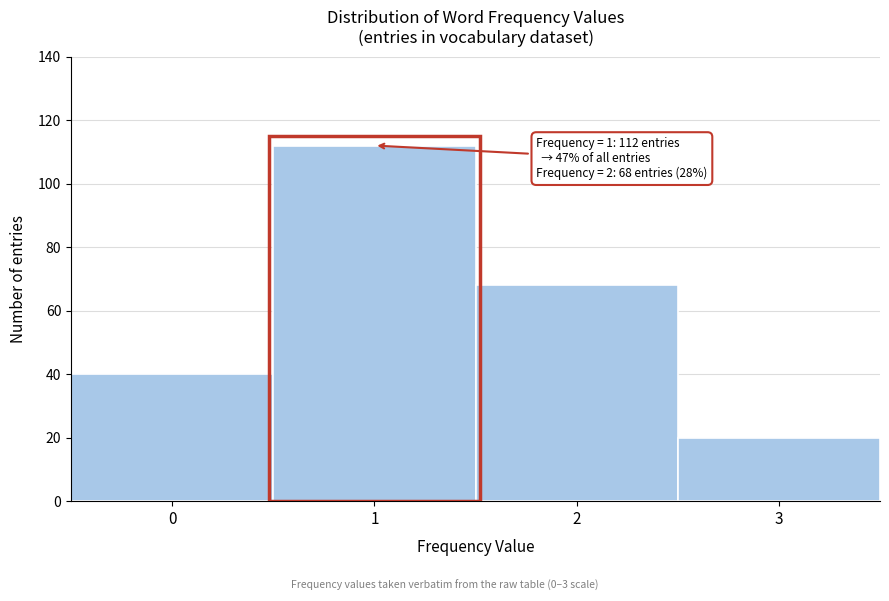

Reading left to right, list all the values displayed in this chart.

40	112	68	20